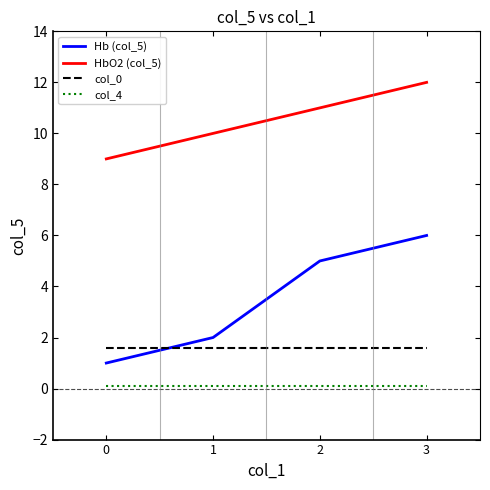

Which series has the largest total across all categories?

HbO2 (col_5)